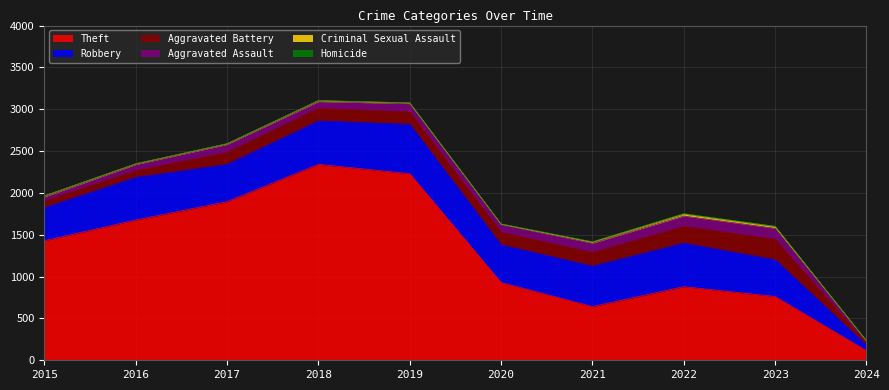

Where does the Theft series first go above 1429?

2016